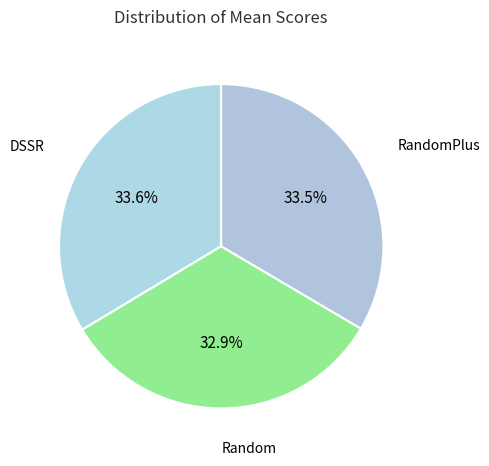

Does RandomPlus account for over 50% of the chart?

No